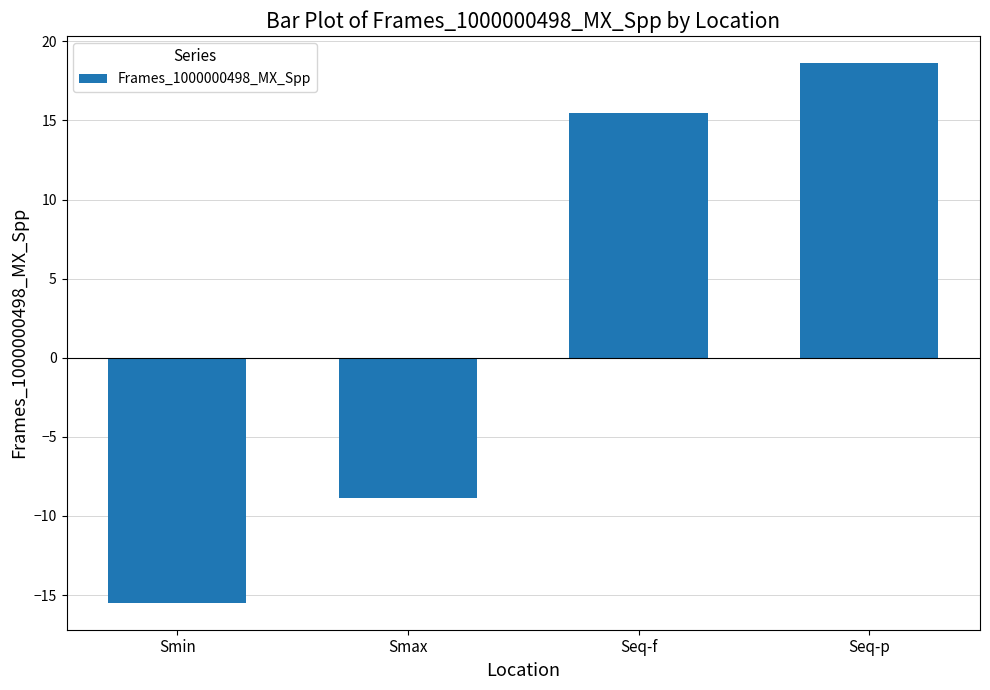

How many bars are there in total?

4